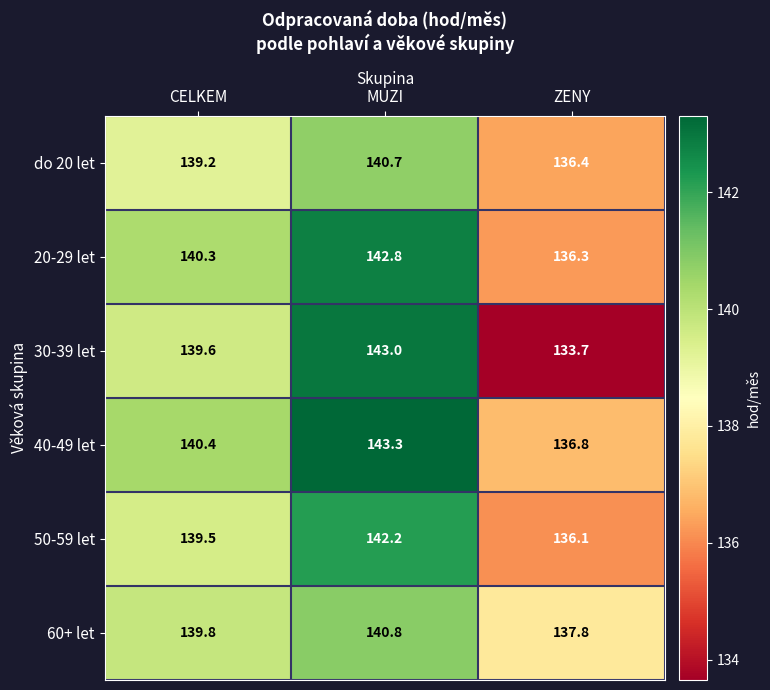

What is the difference between the maximum and minimum values in the 60+ let series?

3.0